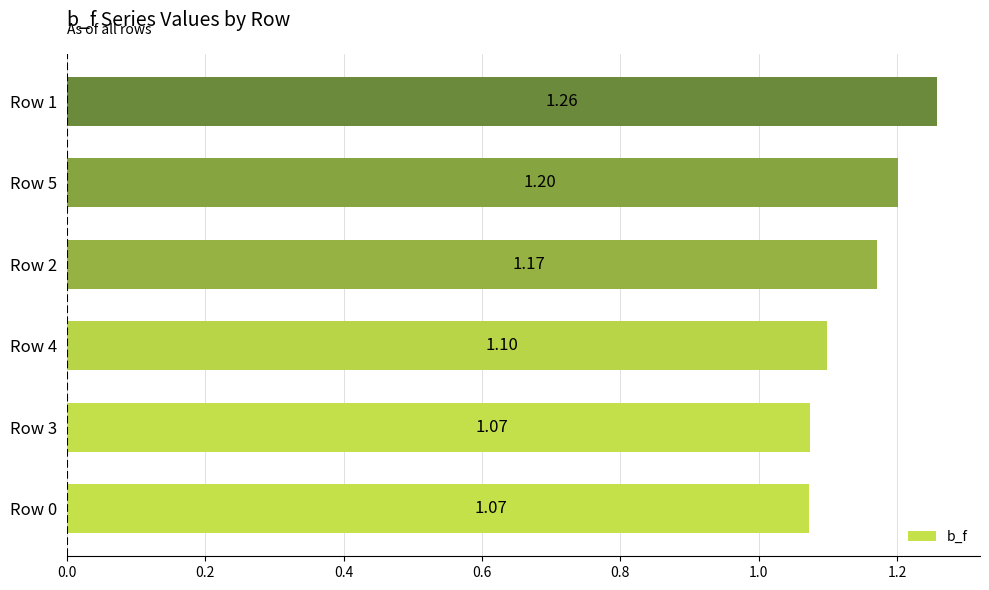

What is the sum of the values at Row 2 and Row 4?

2.3